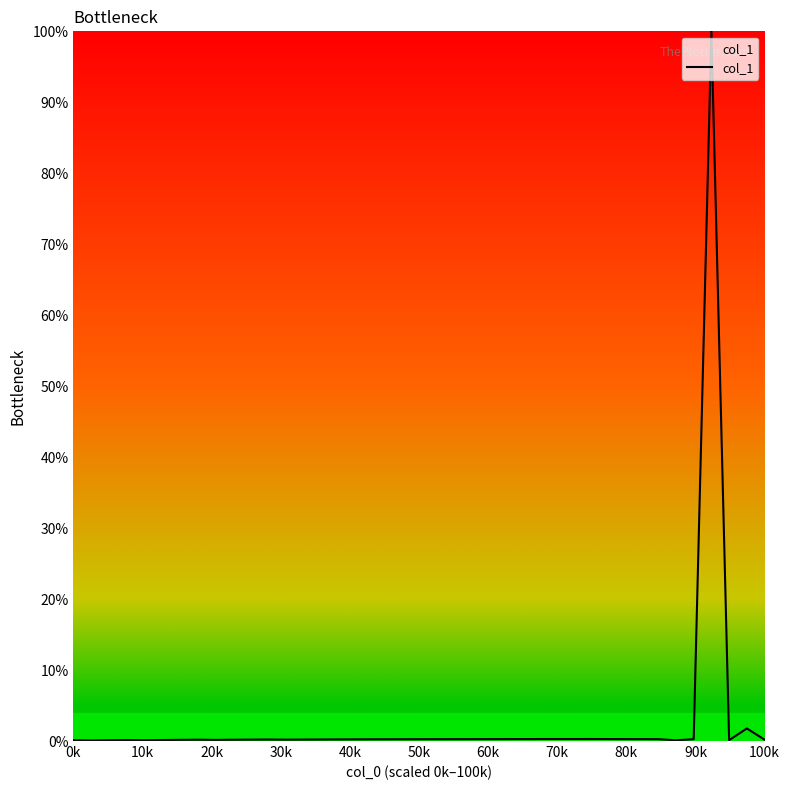

True or false: there are more than 0 points higher than both neighbors.

True